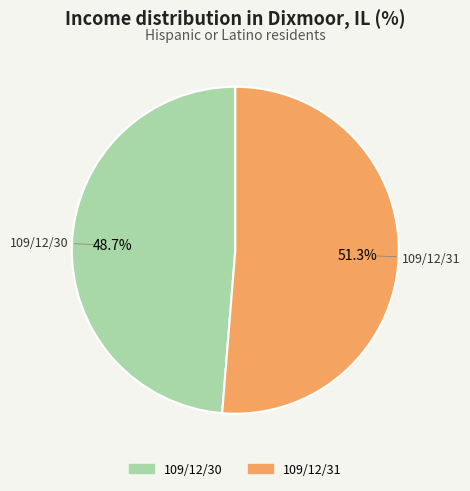

To the nearest percent, what is the difference between the largest and smallest slice percentages?

3%